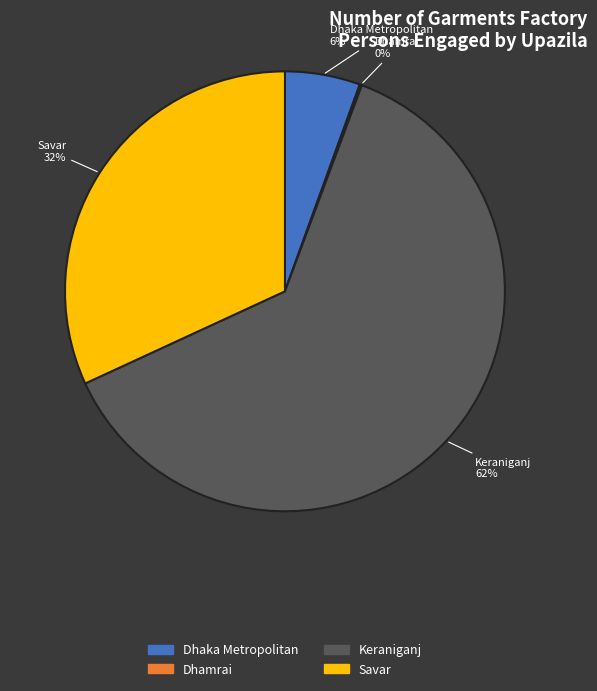

Which has a higher value, Dhaka Metropolitan or Savar?

Savar